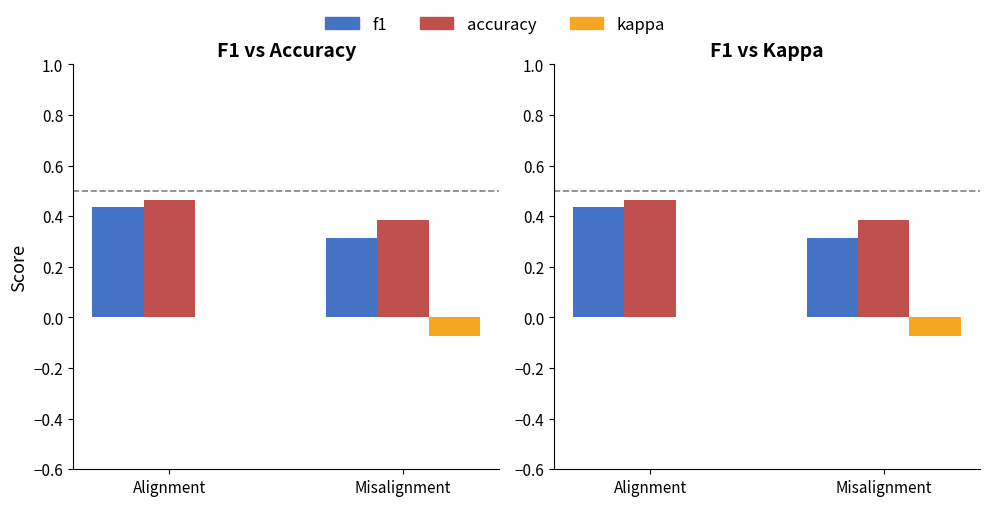

What are all the series names shown in the legend?

f1, accuracy, kappa